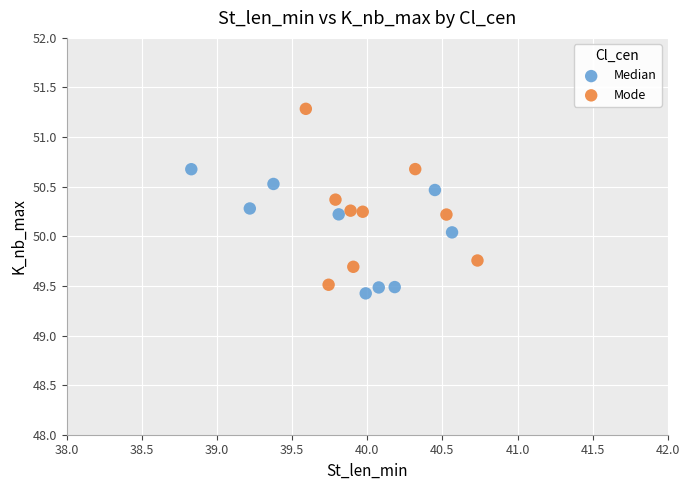

What are all the series names shown in the legend?

Median, Mode